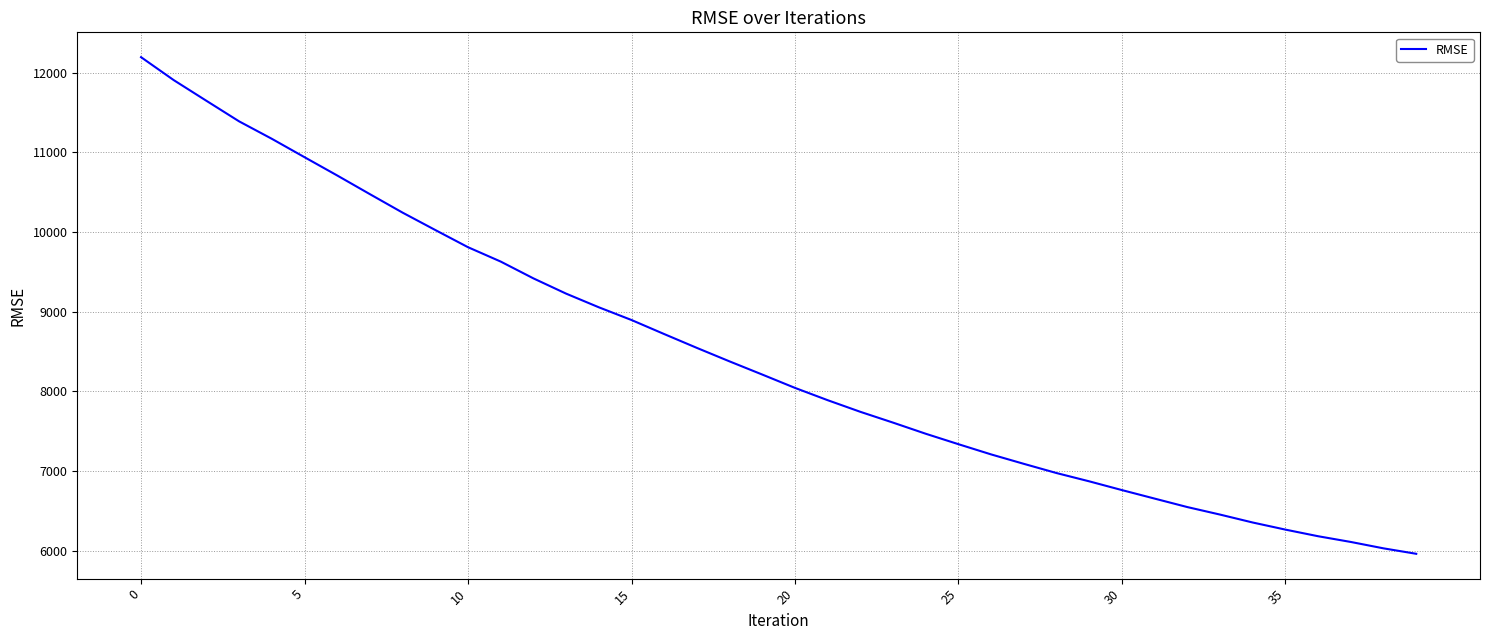

What is the maximum value shown in the chart?

12196.8